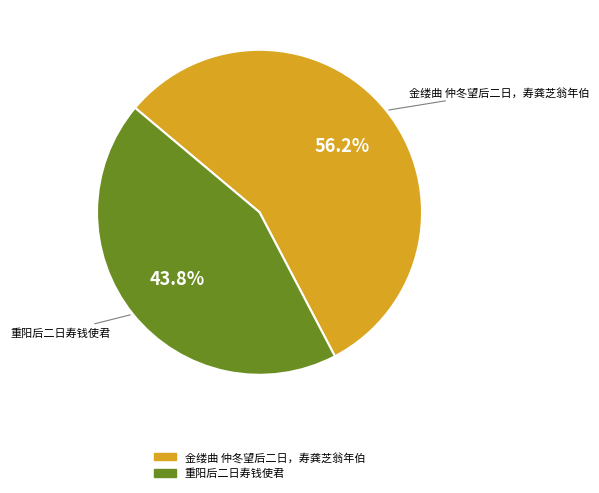

The 金缕曲 仲冬望后二日，寿龚芝翁年伯 slice represents 63% of the pie. True or false?

False